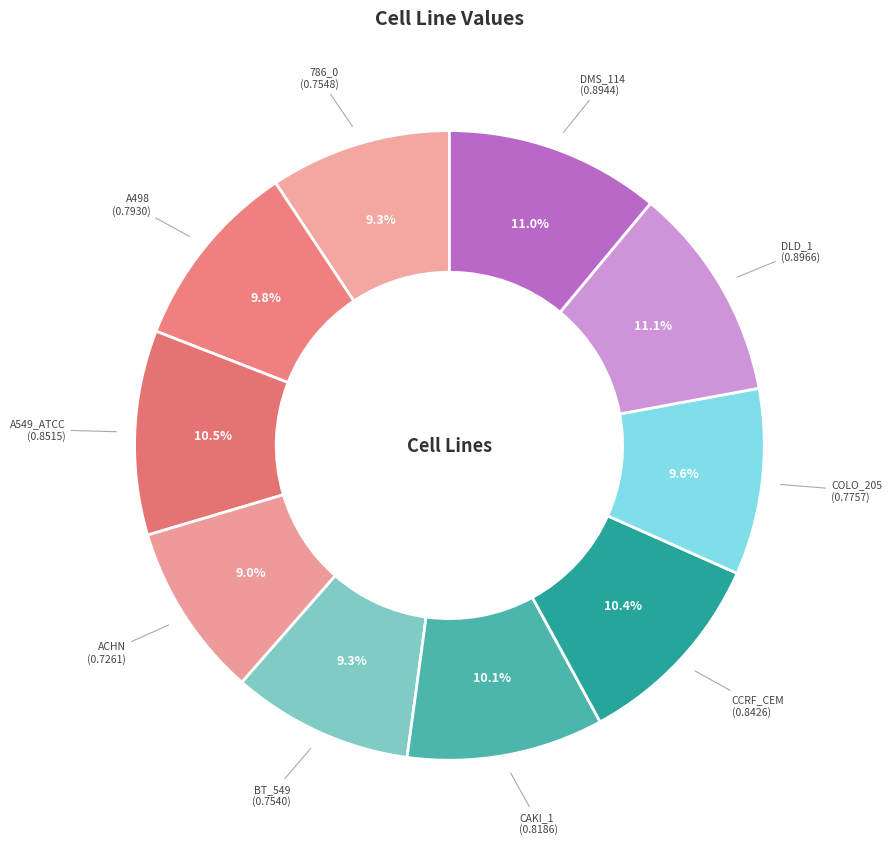

Which category has the biggest portion of the pie?

DLD_1